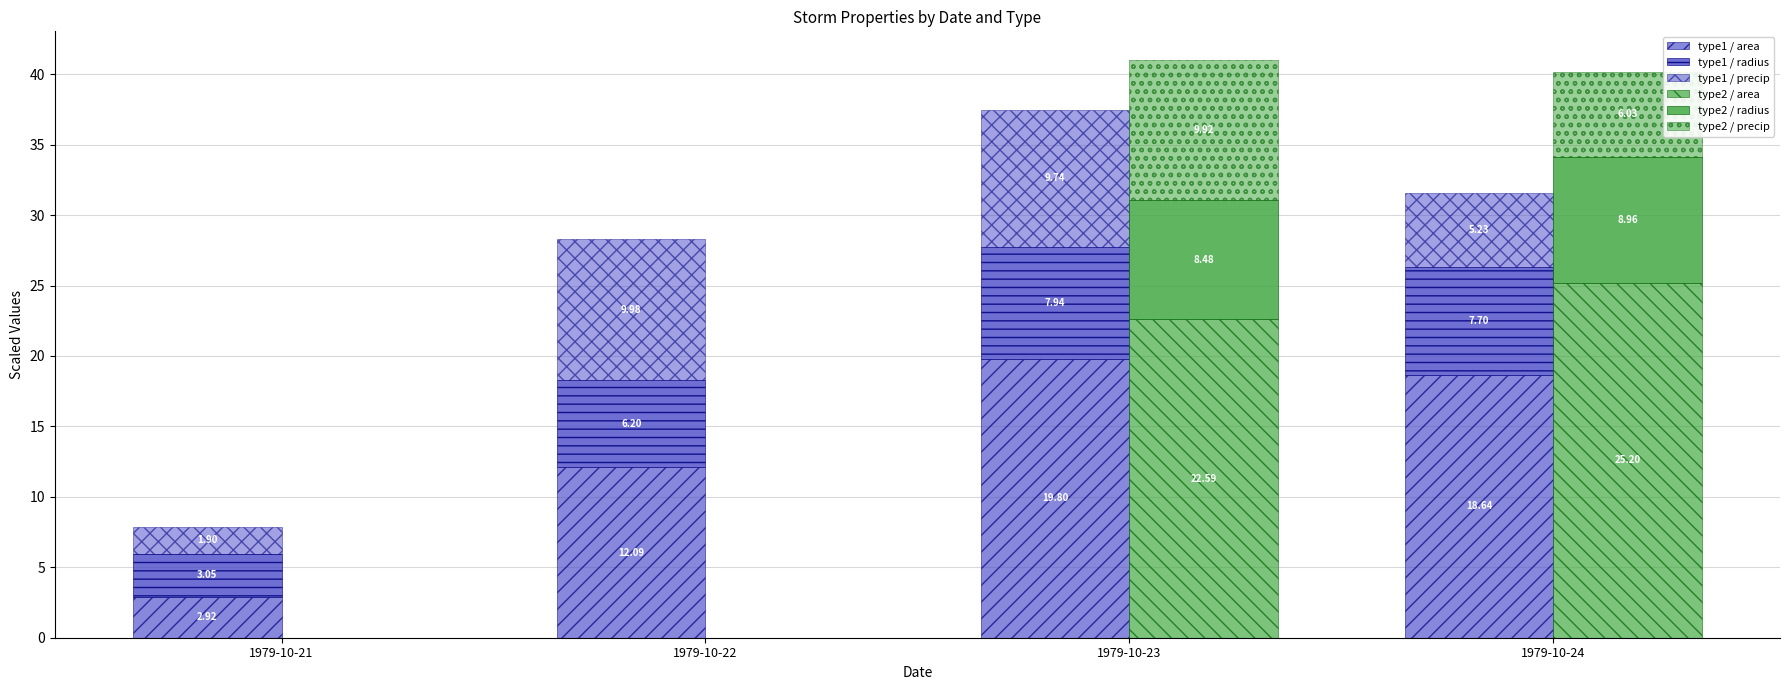

What is the spread (max minus min) of values at 1979-10-21?

3.1